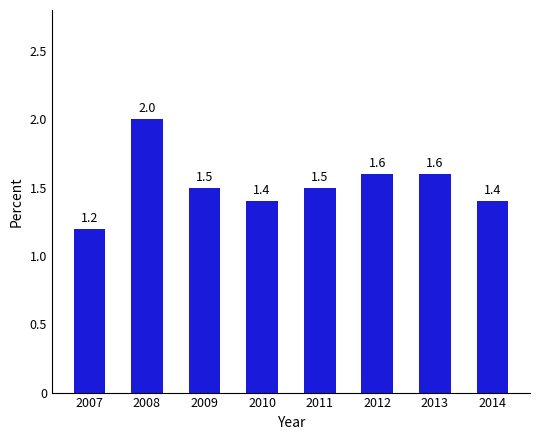

Reading left to right, what are all the values shown in this chart?

2007=1.2	2008=2.0	2009=1.5	2010=1.4	2011=1.5	2012=1.6	2013=1.6	2014=1.4